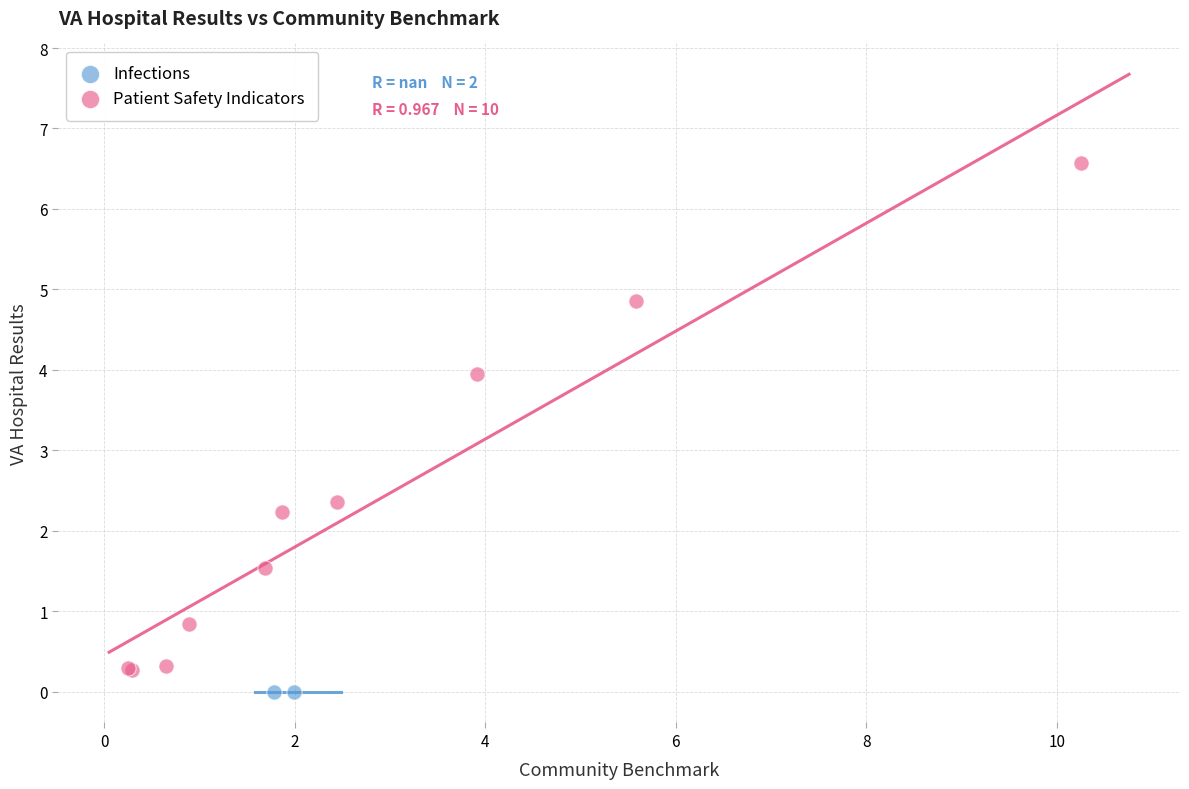

What are all the series names shown in the legend?

Infections, Patient Safety Indicators